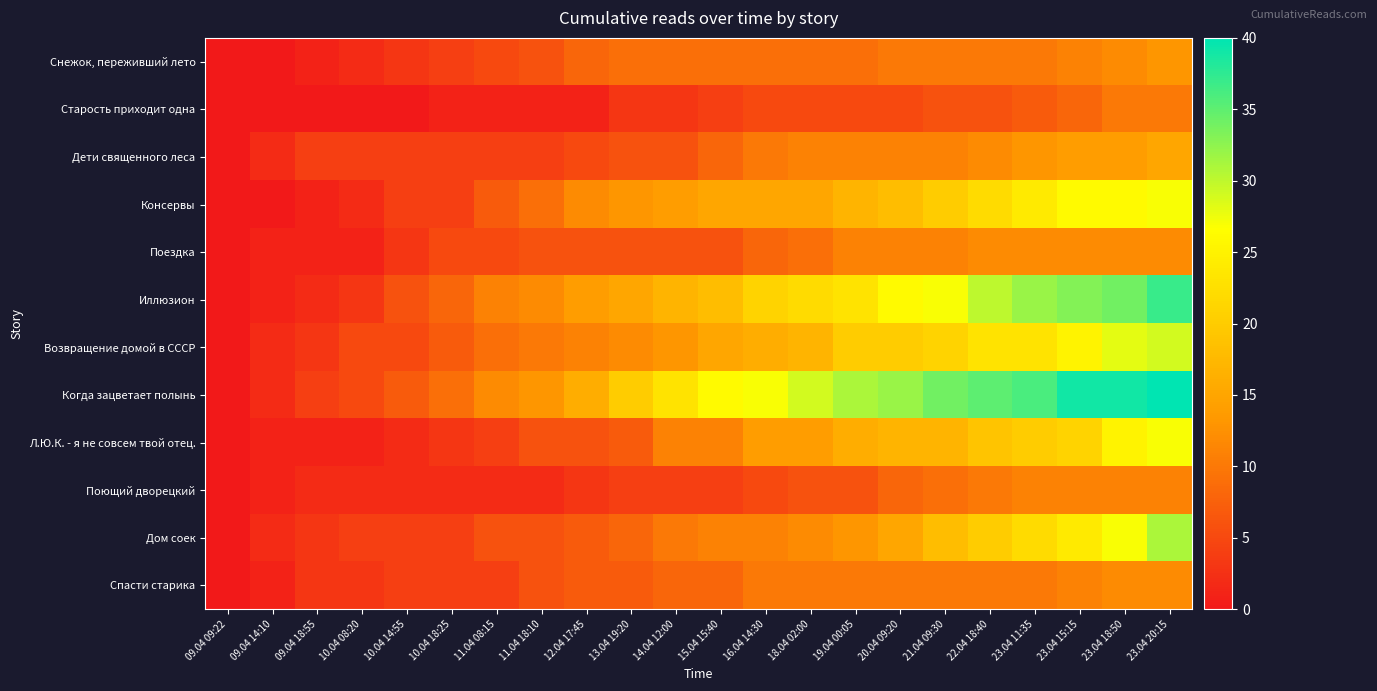

Reading right to left, list all the values displayed in this chart.

Снежок, переживший лето: 23.04 20:15=13	23.04 18:50=12	23.04 15:15=11	23.04 11:35=10	22.04 18:40=10	21.04 09:30=10	20.04 09:20=10	19.04 00:05=9	18.04 02:00=9	16.04 14:30=9	15.04 15:40=9	14.04 12:00=9	13.04 19:20=9	12.04 17:45=8	11.04 18:10=6	11.04 08:15=5	10.04 18:25=4	10.04 14:55=3	10.04 08:20=2	09.04 18:55=1	09.04 14:10=0	09.04 09:22=0
Старость приходит одна: 23.04 20:15=10	23.04 18:50=10	23.04 15:15=8	23.04 11:35=7	22.04 18:40=6	21.04 09:30=6	20.04 09:20=5	19.04 00:05=5	18.04 02:00=5	16.04 14:30=5	15.04 15:40=4	14.04 12:00=3	13.04 19:20=3	12.04 17:45=1	11.04 18:10=1	11.04 08:15=1	10.04 18:25=1	10.04 14:55=0	10.04 08:20=0	09.04 18:55=0	09.04 14:10=0	09.04 09:22=0
Дети священного леса: 23.04 20:15=15	23.04 18:50=14	23.04 15:15=14	23.04 11:35=13	22.04 18:40=12	21.04 09:30=11	20.04 09:20=11	19.04 00:05=11	18.04 02:00=11	16.04 14:30=10	15.04 15:40=8	14.04 12:00=6	13.04 19:20=6	12.04 17:45=5	11.04 18:10=4	11.04 08:15=4	10.04 18:25=4	10.04 14:55=4	10.04 08:20=4	09.04 18:55=4	09.04 14:10=2	09.04 09:22=0
Консервы: 23.04 20:15=27	23.04 18:50=26	23.04 15:15=26	23.04 11:35=24	22.04 18:40=22	21.04 09:30=20	20.04 09:20=18	19.04 00:05=17	18.04 02:00=15	16.04 14:30=15	15.04 15:40=15	14.04 12:00=14	13.04 19:20=13	12.04 17:45=12	11.04 18:10=9	11.04 08:15=7	10.04 18:25=4	10.04 14:55=4	10.04 08:20=2	09.04 18:55=1	09.04 14:10=0	09.04 09:22=0
Поездка: 23.04 20:15=12	23.04 18:50=12	23.04 15:15=12	23.04 11:35=12	22.04 18:40=12	21.04 09:30=11	20.04 09:20=11	19.04 00:05=11	18.04 02:00=9	16.04 14:30=8	15.04 15:40=6	14.04 12:00=6	13.04 19:20=6	12.04 17:45=6	11.04 18:10=6	11.04 08:15=5	10.04 18:25=5	10.04 14:55=3	10.04 08:20=1	09.04 18:55=1	09.04 14:10=1	09.04 09:22=0
Иллюзион: 23.04 20:15=37	23.04 18:50=34	23.04 15:15=33	23.04 11:35=32	22.04 18:40=30	21.04 09:30=27	20.04 09:20=26	19.04 00:05=23	18.04 02:00=22	16.04 14:30=21	15.04 15:40=18	14.04 12:00=17	13.04 19:20=15	12.04 17:45=14	11.04 18:10=12	11.04 08:15=11	10.04 18:25=8	10.04 14:55=6	10.04 08:20=3	09.04 18:55=2	09.04 14:10=1	09.04 09:22=0
Возвращение домой в СССР: 23.04 20:15=29	23.04 18:50=28	23.04 15:15=25	23.04 11:35=23	22.04 18:40=23	21.04 09:30=21	20.04 09:20=20	19.04 00:05=20	18.04 02:00=17	16.04 14:30=16	15.04 15:40=15	14.04 12:00=13	13.04 19:20=12	12.04 17:45=11	11.04 18:10=10	11.04 08:15=9	10.04 18:25=7	10.04 14:55=5	10.04 08:20=5	09.04 18:55=3	09.04 14:10=2	09.04 09:22=0
Когда зацветает полынь: 23.04 20:15=40	23.04 18:50=39	23.04 15:15=39	23.04 11:35=36	22.04 18:40=35	21.04 09:30=34	20.04 09:20=32	19.04 00:05=31	18.04 02:00=29	16.04 14:30=27	15.04 15:40=26	14.04 12:00=23	13.04 19:20=20	12.04 17:45=16	11.04 18:10=13	11.04 08:15=12	10.04 18:25=9	10.04 14:55=7	10.04 08:20=5	09.04 18:55=4	09.04 14:10=2	09.04 09:22=0
Л.Ю.К. - я не совсем твой отец.: 23.04 20:15=27	23.04 18:50=25	23.04 15:15=21	23.04 11:35=20	22.04 18:40=19	21.04 09:30=17	20.04 09:20=17	19.04 00:05=16	18.04 02:00=14	16.04 14:30=14	15.04 15:40=11	14.04 12:00=11	13.04 19:20=7	12.04 17:45=6	11.04 18:10=6	11.04 08:15=4	10.04 18:25=3	10.04 14:55=2	10.04 08:20=1	09.04 18:55=1	09.04 14:10=1	09.04 09:22=0
Поющий дворецкий: 23.04 20:15=11	23.04 18:50=11	23.04 15:15=11	23.04 11:35=11	22.04 18:40=10	21.04 09:30=9	20.04 09:20=8	19.04 00:05=6	18.04 02:00=6	16.04 14:30=5	15.04 15:40=4	14.04 12:00=4	13.04 19:20=4	12.04 17:45=3	11.04 18:10=2	11.04 08:15=2	10.04 18:25=2	10.04 14:55=2	10.04 08:20=2	09.04 18:55=2	09.04 14:10=1	09.04 09:22=0
Дом соек: 23.04 20:15=31	23.04 18:50=27	23.04 15:15=24	23.04 11:35=22	22.04 18:40=20	21.04 09:30=18	20.04 09:20=15	19.04 00:05=13	18.04 02:00=12	16.04 14:30=11	15.04 15:40=11	14.04 12:00=10	13.04 19:20=8	12.04 17:45=7	11.04 18:10=6	11.04 08:15=6	10.04 18:25=4	10.04 14:55=4	10.04 08:20=4	09.04 18:55=3	09.04 14:10=2	09.04 09:22=0
Спасти старика: 23.04 20:15=12	23.04 18:50=12	23.04 15:15=11	23.04 11:35=10	22.04 18:40=10	21.04 09:30=10	20.04 09:20=10	19.04 00:05=10	18.04 02:00=10	16.04 14:30=10	15.04 15:40=8	14.04 12:00=8	13.04 19:20=7	12.04 17:45=7	11.04 18:10=6	11.04 08:15=4	10.04 18:25=4	10.04 14:55=4	10.04 08:20=3	09.04 18:55=3	09.04 14:10=1	09.04 09:22=0